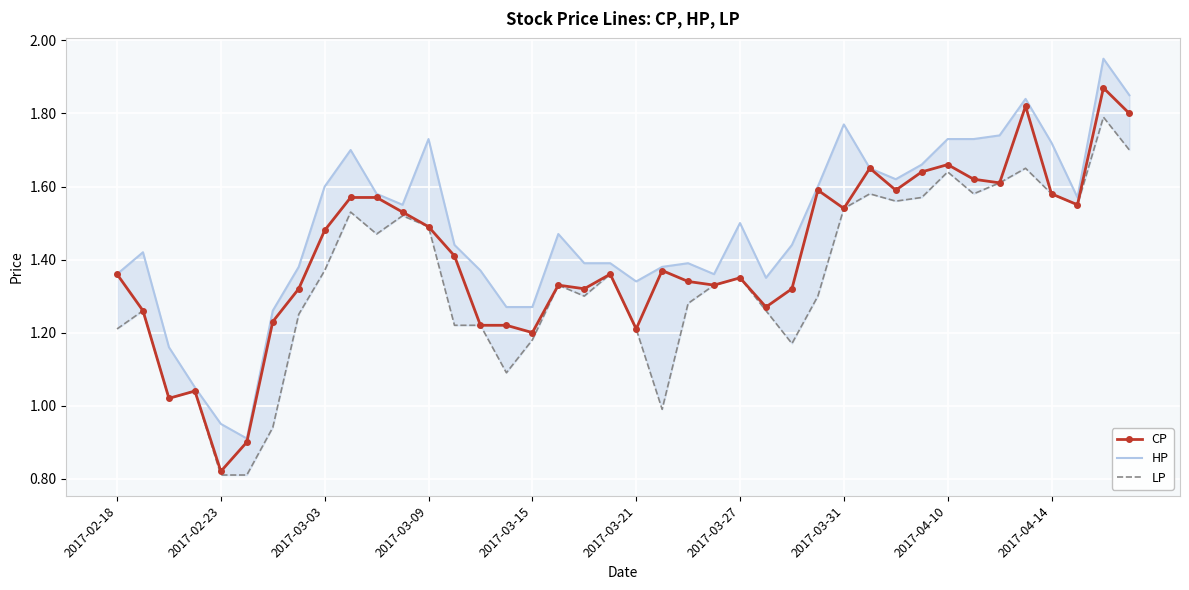

What is the value of the LP point at the 12th from the left?

1.5